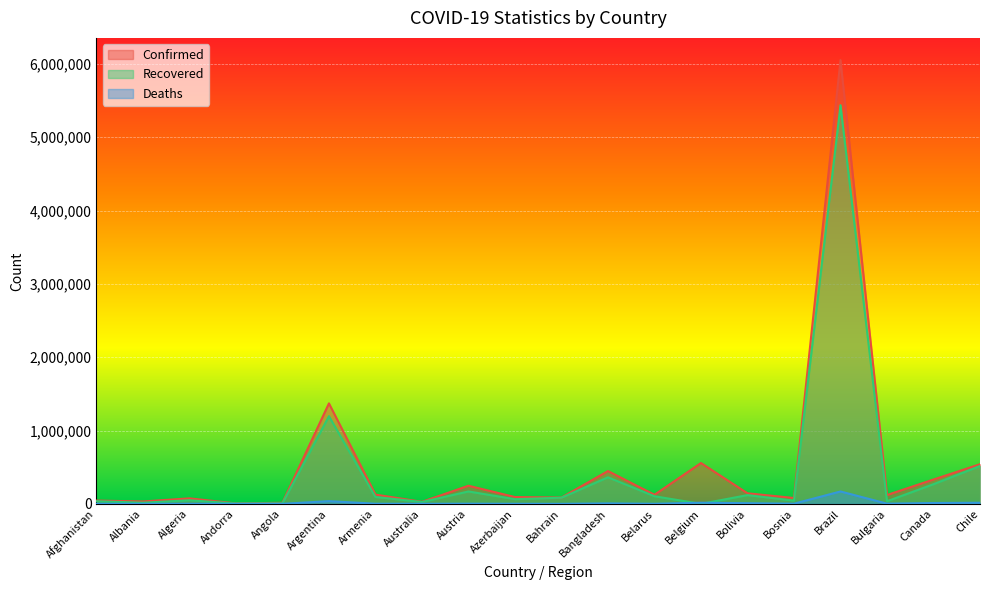

What is the value of the Recovered point at the 13th from the left?

103848